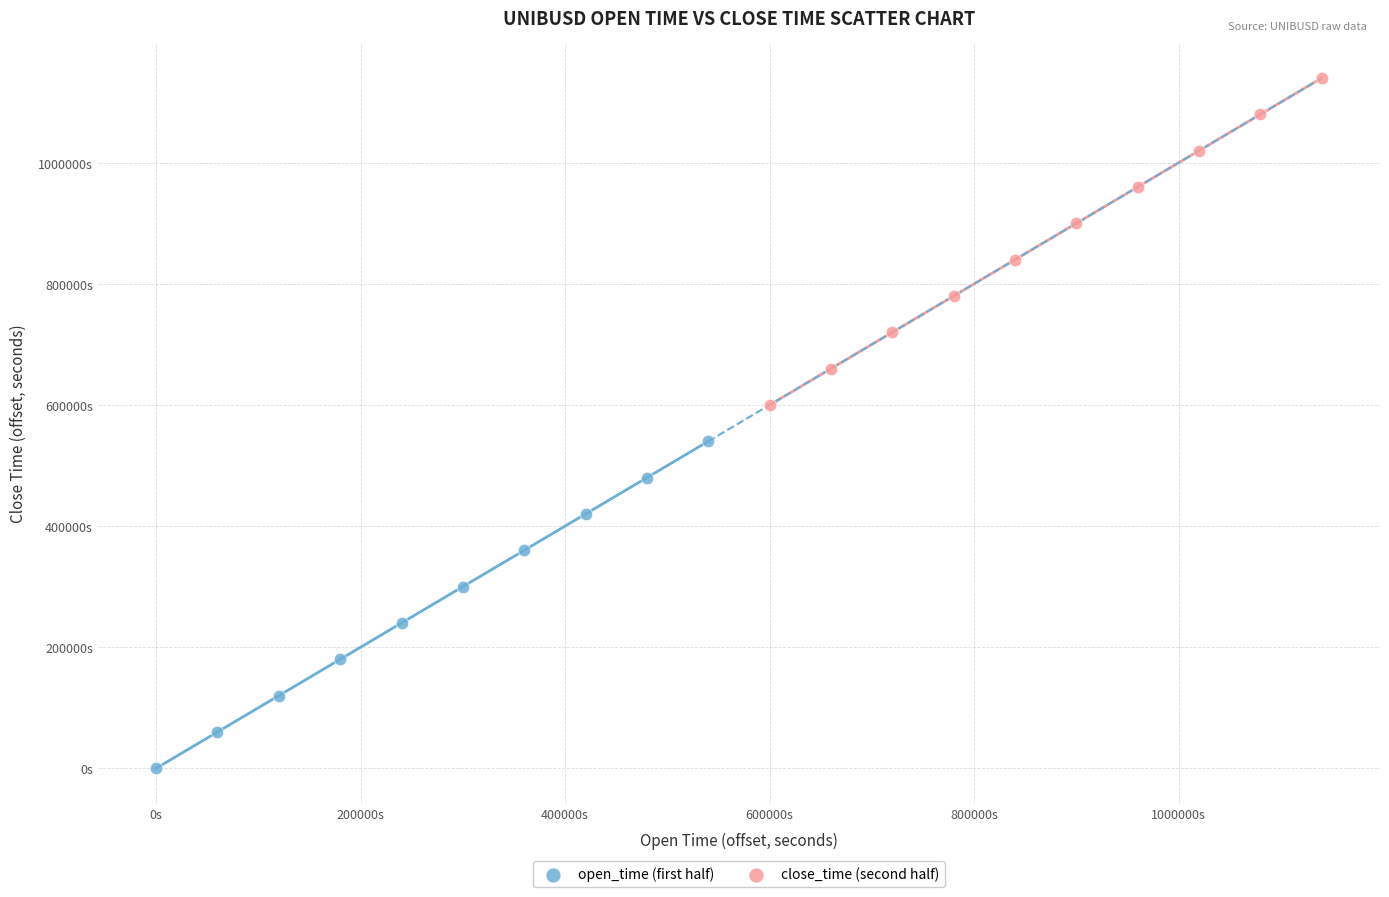

What are all the series names shown in the legend?

open_time (first half), close_time (second half)